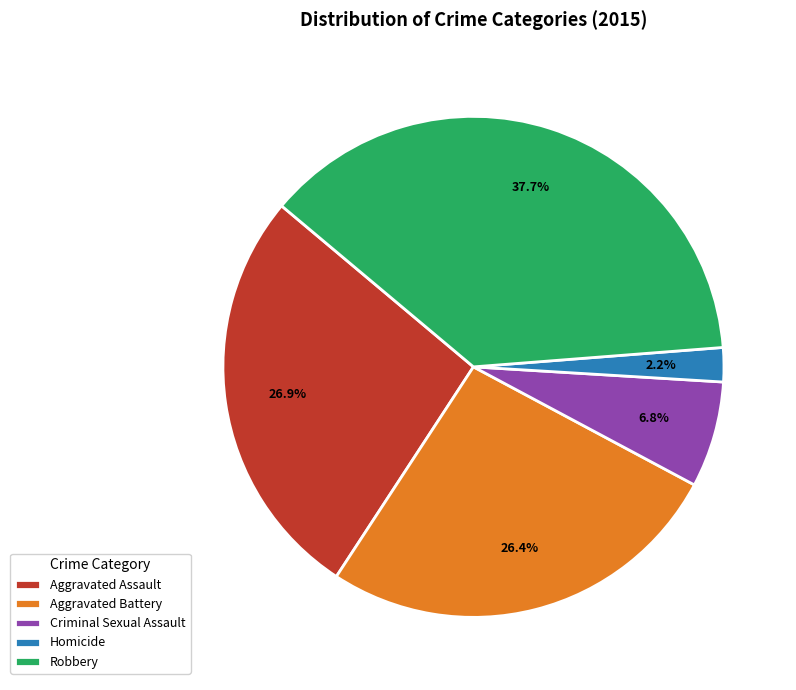

Is it true that Criminal Sexual Assault is 7% of the pie?

True